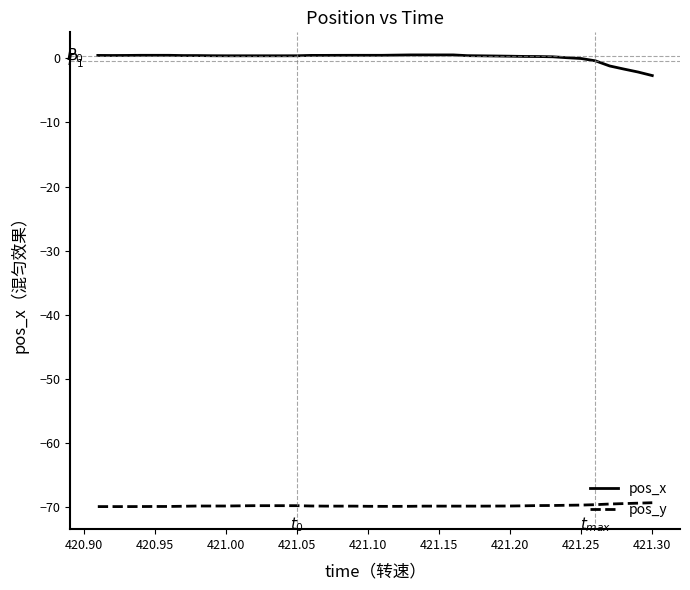

Which series has the largest total across all categories?

pos_x